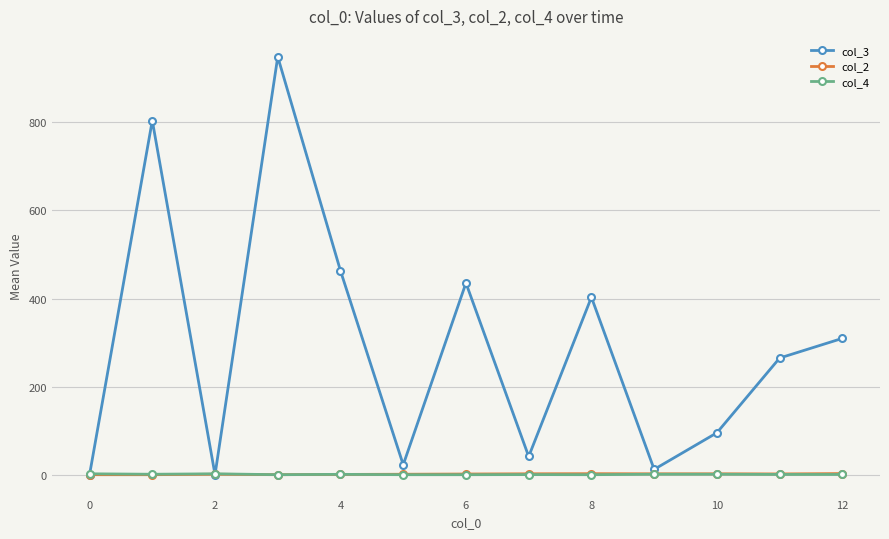

Which series has the largest range (max minus min)?

col_3